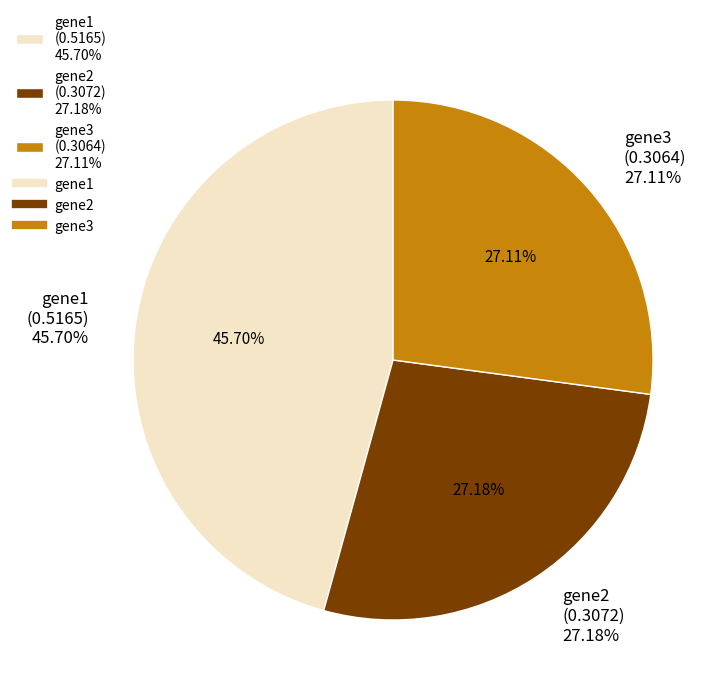

Rank the categories by value from lowest to highest.

gene3, gene2, gene1